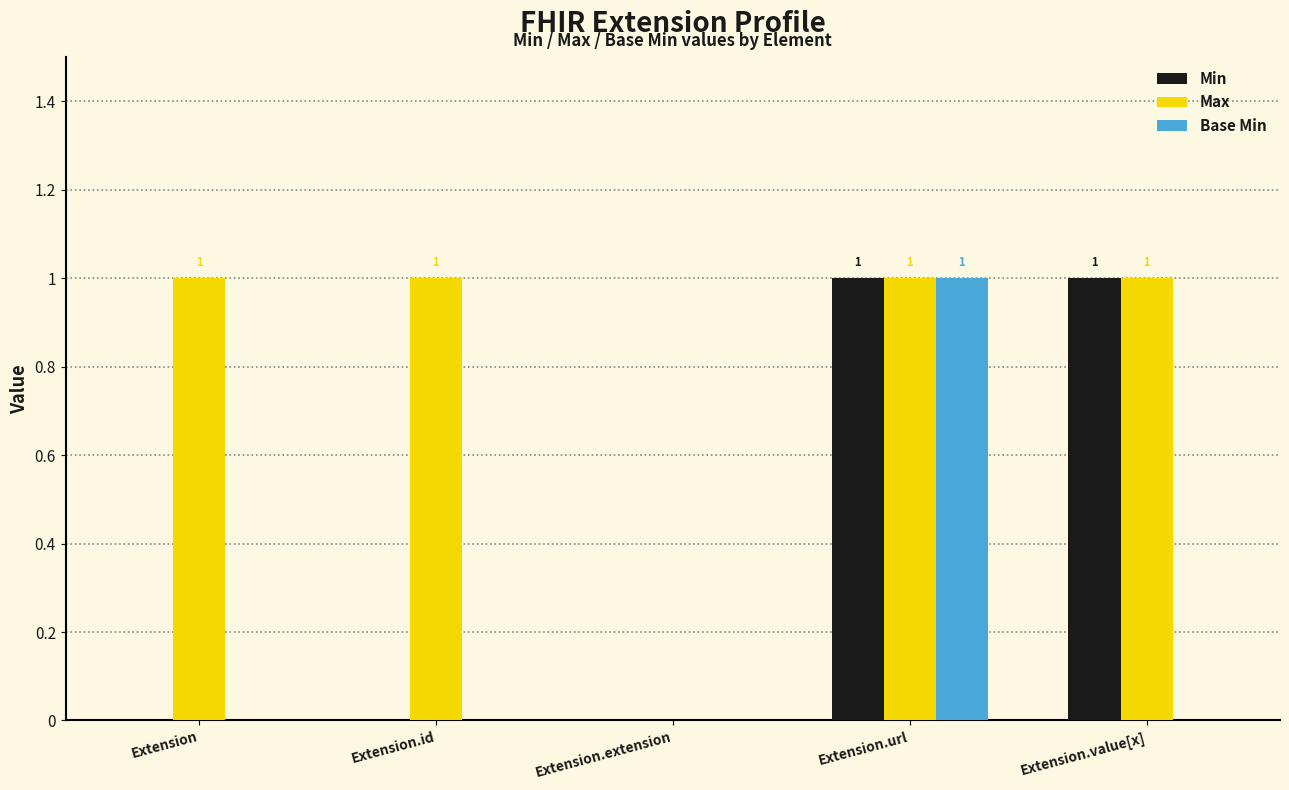

At which label is Max closest to 0?

Extension.extension